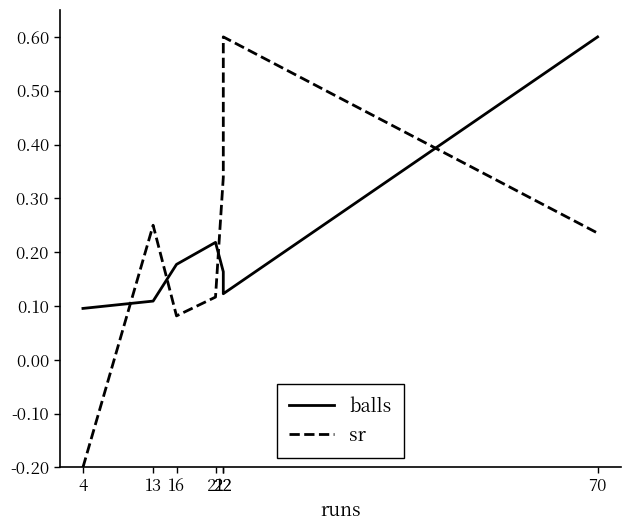

At which category is the sum across all series the highest?

70